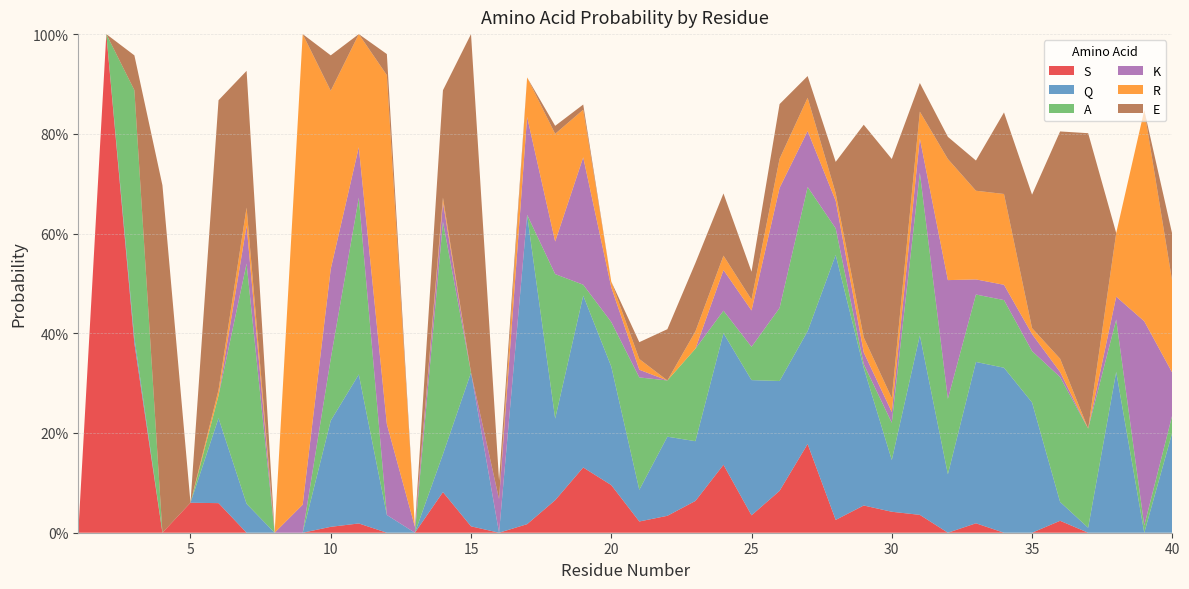

Reading left to right, transcribe all the data shown in this chart.

S: 1=0.0	2=1.0	3=0.4	4=0.0	5=0.1	6=0.1	7=0.0	8=0.0	9=0.0	10=0.0	11=0.0	12=0.0	13=0.0	14=0.1	15=0.0	16=0.0	17=0.0	18=0.1	19=0.1	20=0.1	21=0.0	22=0.0	23=0.1	24=0.1	25=0.0	26=0.1	27=0.2	28=0.0	29=0.1	30=0.0	31=0.0	32=0.0	33=0.0	34=0.0	35=0.0	36=0.0	37=0.0	38=0.0	39=0.0	40=0.0
Q: 1=0.0	2=0.0	3=0.0	4=0.0	5=0.0	6=0.2	7=0.1	8=0.0	9=0.0	10=0.2	11=0.3	12=0.0	13=0.0	14=0.1	15=0.3	16=0.0	17=0.6	18=0.2	19=0.3	20=0.2	21=0.1	22=0.2	23=0.1	24=0.3	25=0.3	26=0.2	27=0.2	28=0.5	29=0.3	30=0.1	31=0.4	32=0.1	33=0.3	34=0.3	35=0.3	36=0.0	37=0.0	38=0.3	39=0.0	40=0.2
A: 1=0.0	2=0.0	3=0.5	4=0.0	5=0.0	6=0.0	7=0.5	8=0.0	9=0.0	10=0.1	11=0.4	12=0.0	13=0.0	14=0.5	15=0.0	16=0.0	17=0.0	18=0.3	19=0.0	20=0.1	21=0.2	22=0.1	23=0.2	24=0.0	25=0.1	26=0.1	27=0.3	28=0.1	29=0.0	30=0.1	31=0.3	32=0.2	33=0.1	34=0.1	35=0.1	36=0.3	37=0.2	38=0.1	39=0.0	40=0.0
K: 1=0.0	2=0.0	3=0.0	4=0.0	5=0.0	6=0.0	7=0.1	8=0.0	9=0.1	10=0.2	11=0.1	12=0.2	13=0.0	14=0.0	15=0.0	16=0.1	17=0.2	18=0.1	19=0.3	20=0.1	21=0.0	22=0.0	23=0.0	24=0.1	25=0.1	26=0.2	27=0.1	28=0.1	29=0.0	30=0.0	31=0.1	32=0.2	33=0.0	34=0.0	35=0.0	36=0.0	37=0.0	38=0.0	39=0.4	40=0.1
R: 1=0.0	2=0.0	3=0.0	4=0.0	5=0.0	6=0.0	7=0.0	8=0.0	9=0.9	10=0.4	11=0.2	12=0.7	13=0.0	14=0.0	15=0.0	16=0.0	17=0.1	18=0.2	19=0.1	20=0.0	21=0.0	22=0.0	23=0.0	24=0.0	25=0.0	26=0.1	27=0.1	28=0.0	29=0.0	30=0.0	31=0.1	32=0.2	33=0.2	34=0.2	35=0.0	36=0.0	37=0.0	38=0.1	39=0.4	40=0.2
E: 1=0.0	2=0.0	3=0.1	4=0.7	5=0.0	6=0.6	7=0.3	8=0.0	9=0.0	10=0.1	11=0.0	12=0.0	13=0.0	14=0.2	15=0.7	16=0.0	17=0.0	18=0.0	19=0.0	20=0.0	21=0.0	22=0.1	23=0.1	24=0.1	25=0.1	26=0.1	27=0.0	28=0.1	29=0.4	30=0.5	31=0.1	32=0.0	33=0.1	34=0.2	35=0.3	36=0.5	37=0.6	38=0.0	39=0.0	40=0.1